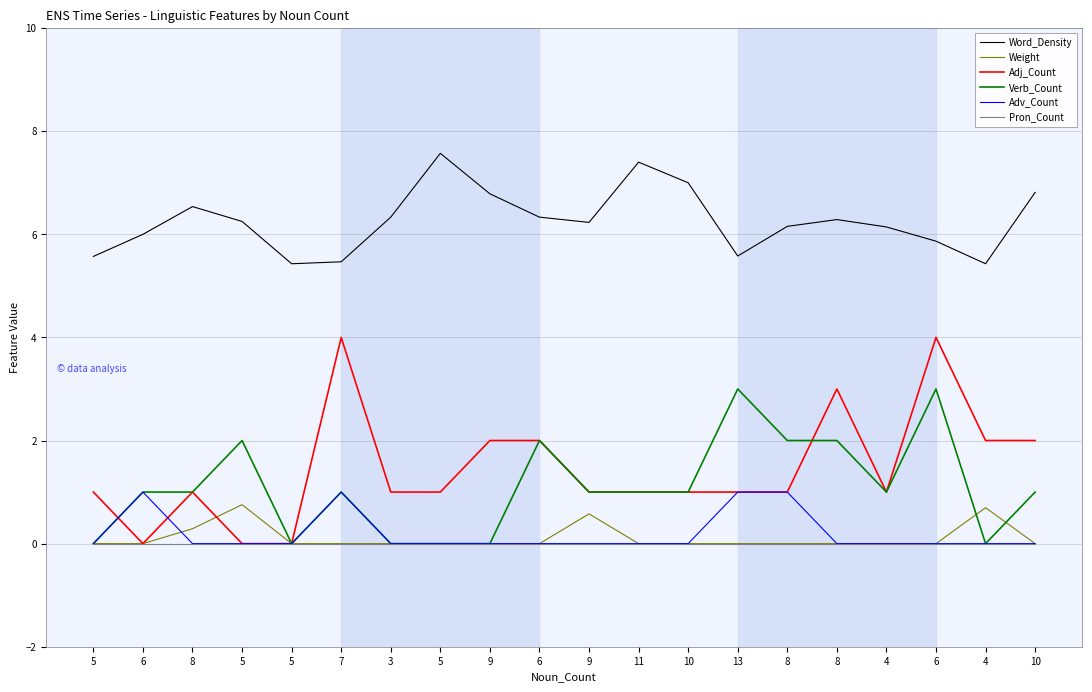

Read the Word_Density value at 5.

5.6